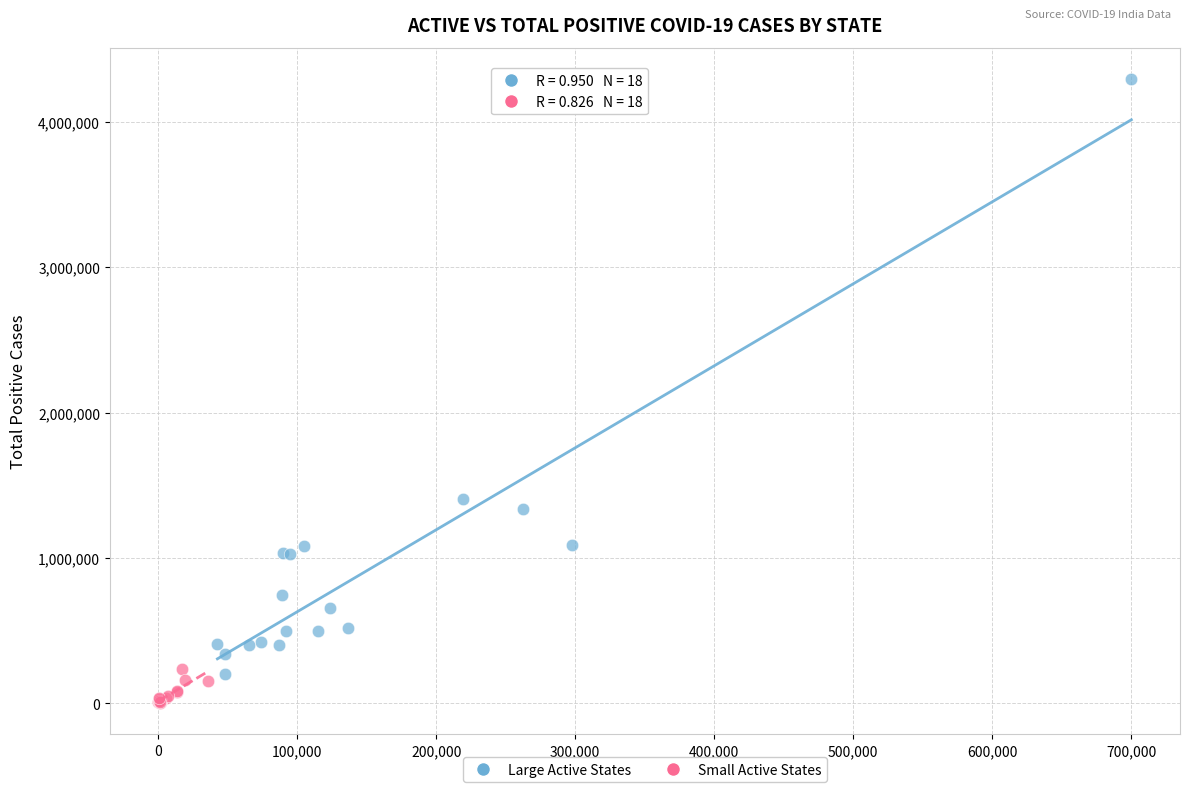

Which series contains the highest Y value?

Large Active States